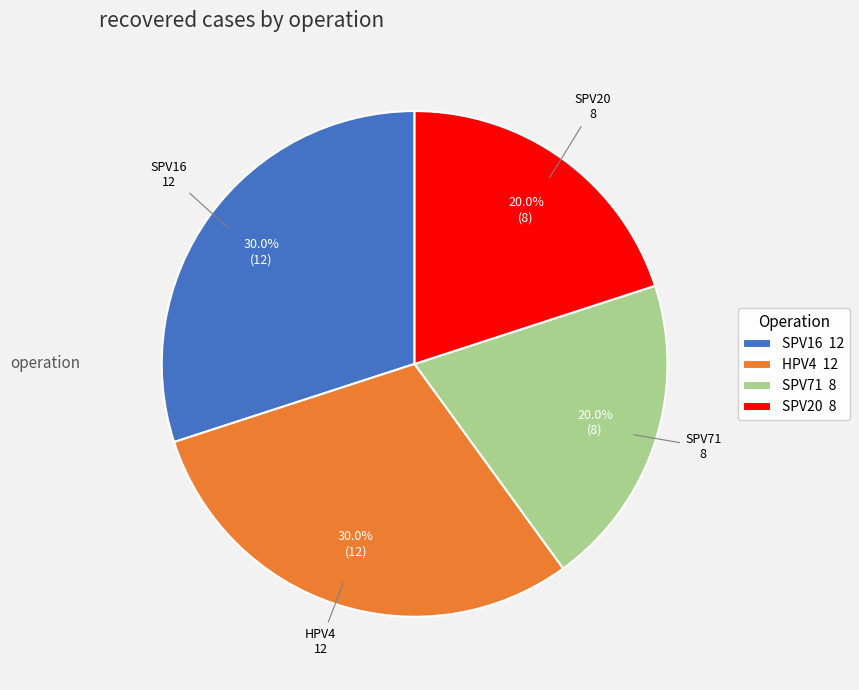

Which has a higher value, HPV4 12 or SPV71 8?

HPV4 12